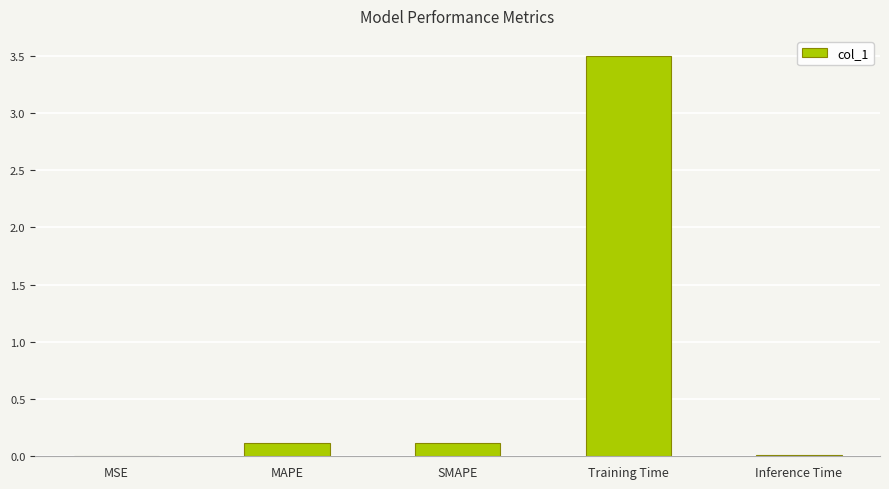

How many categories are shown in the chart?

5